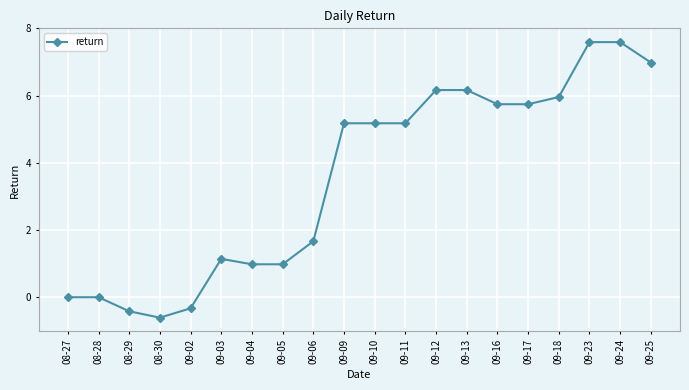

What is the smallest value displayed?

-0.6